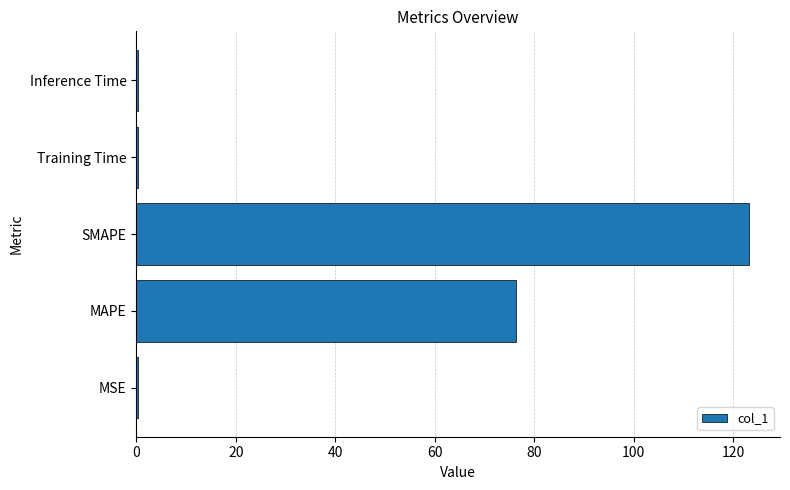

The value at MAPE is 76.3. True or false?

True